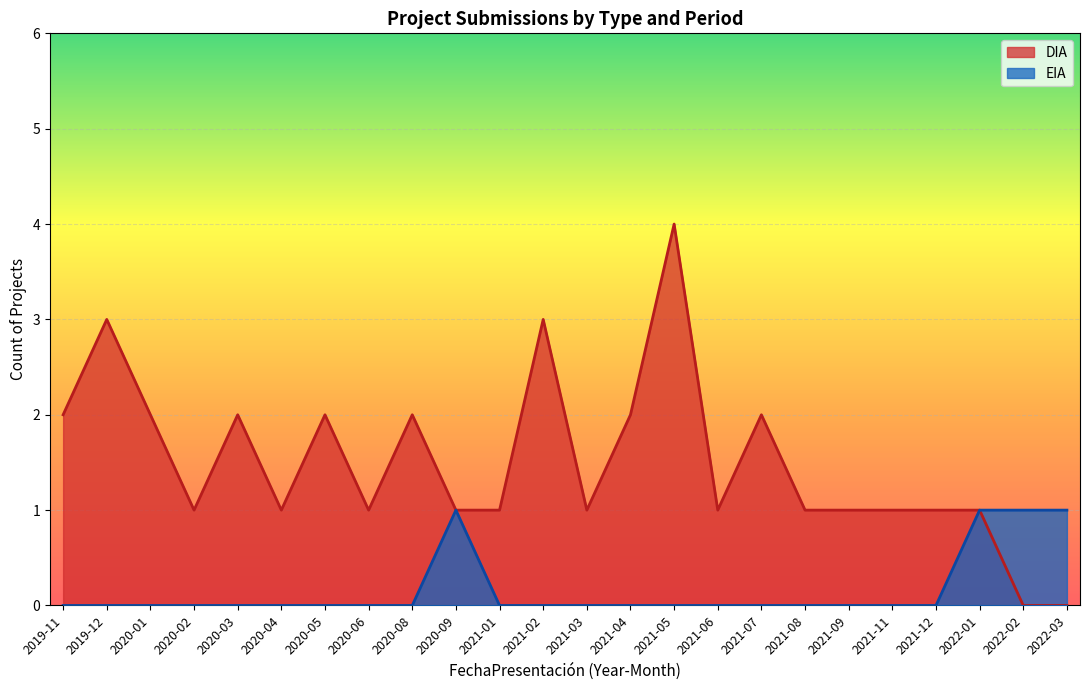

What is the total value across all series at 2021-06?

1